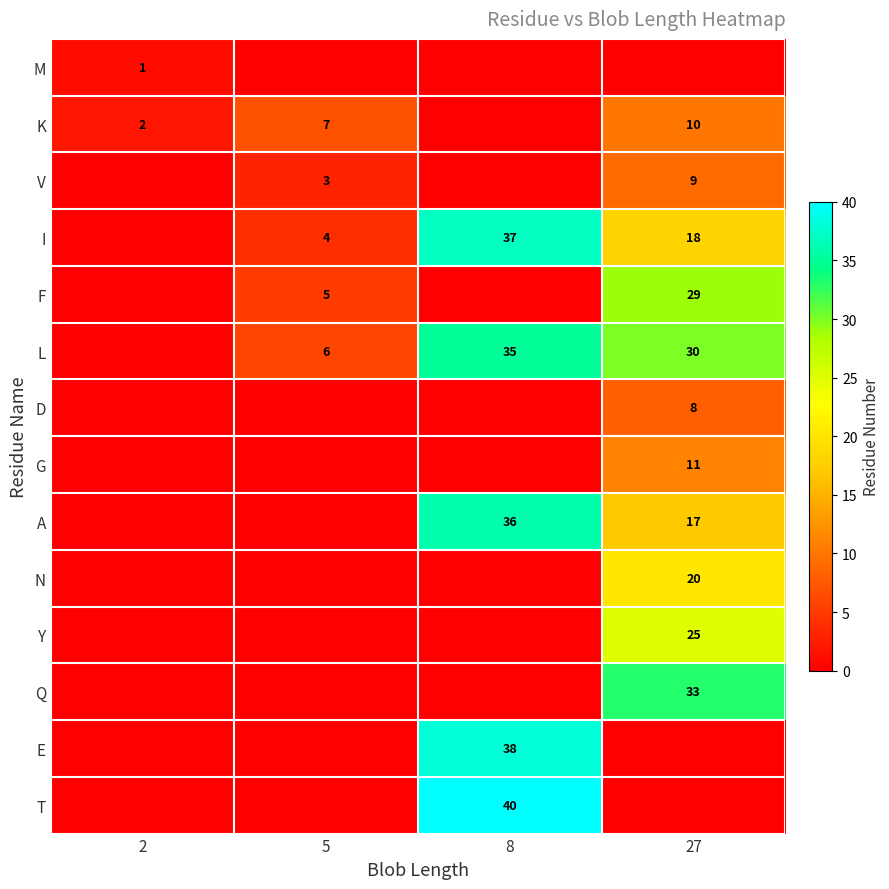

Is it true that T equals 40 at 8?

True